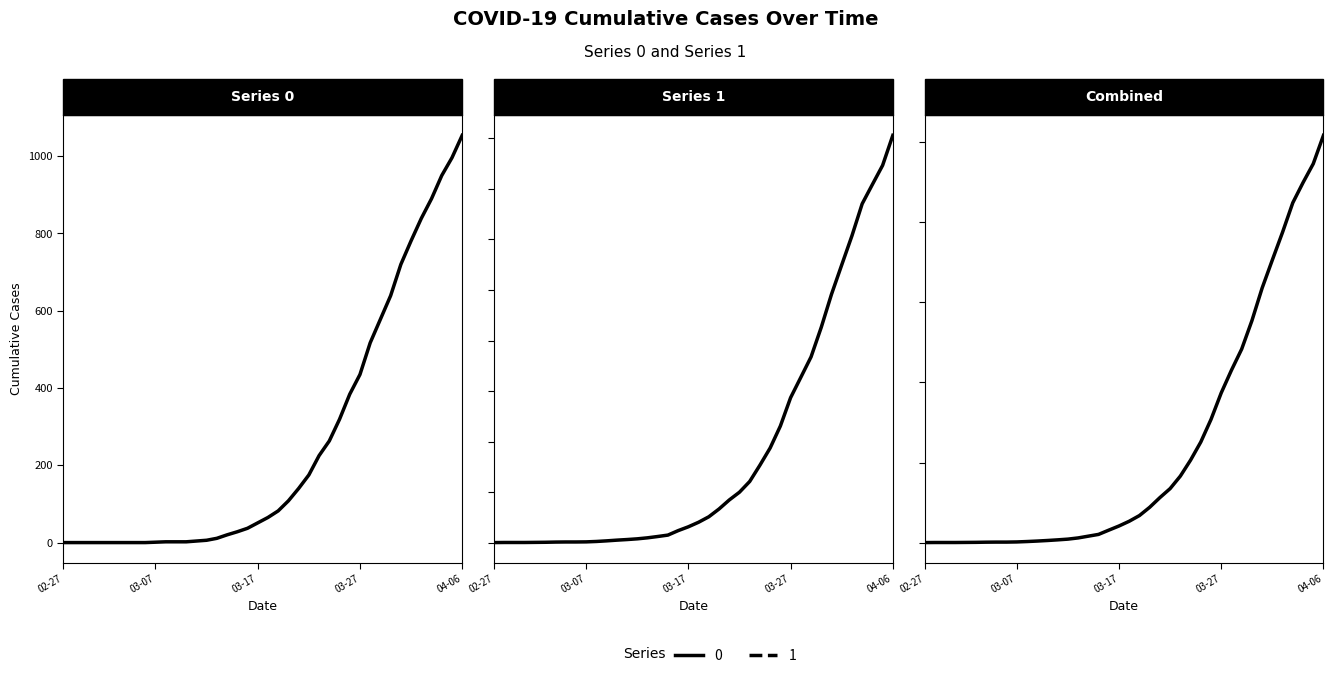

True or false: Combined and Series 0 cross at least once.

False